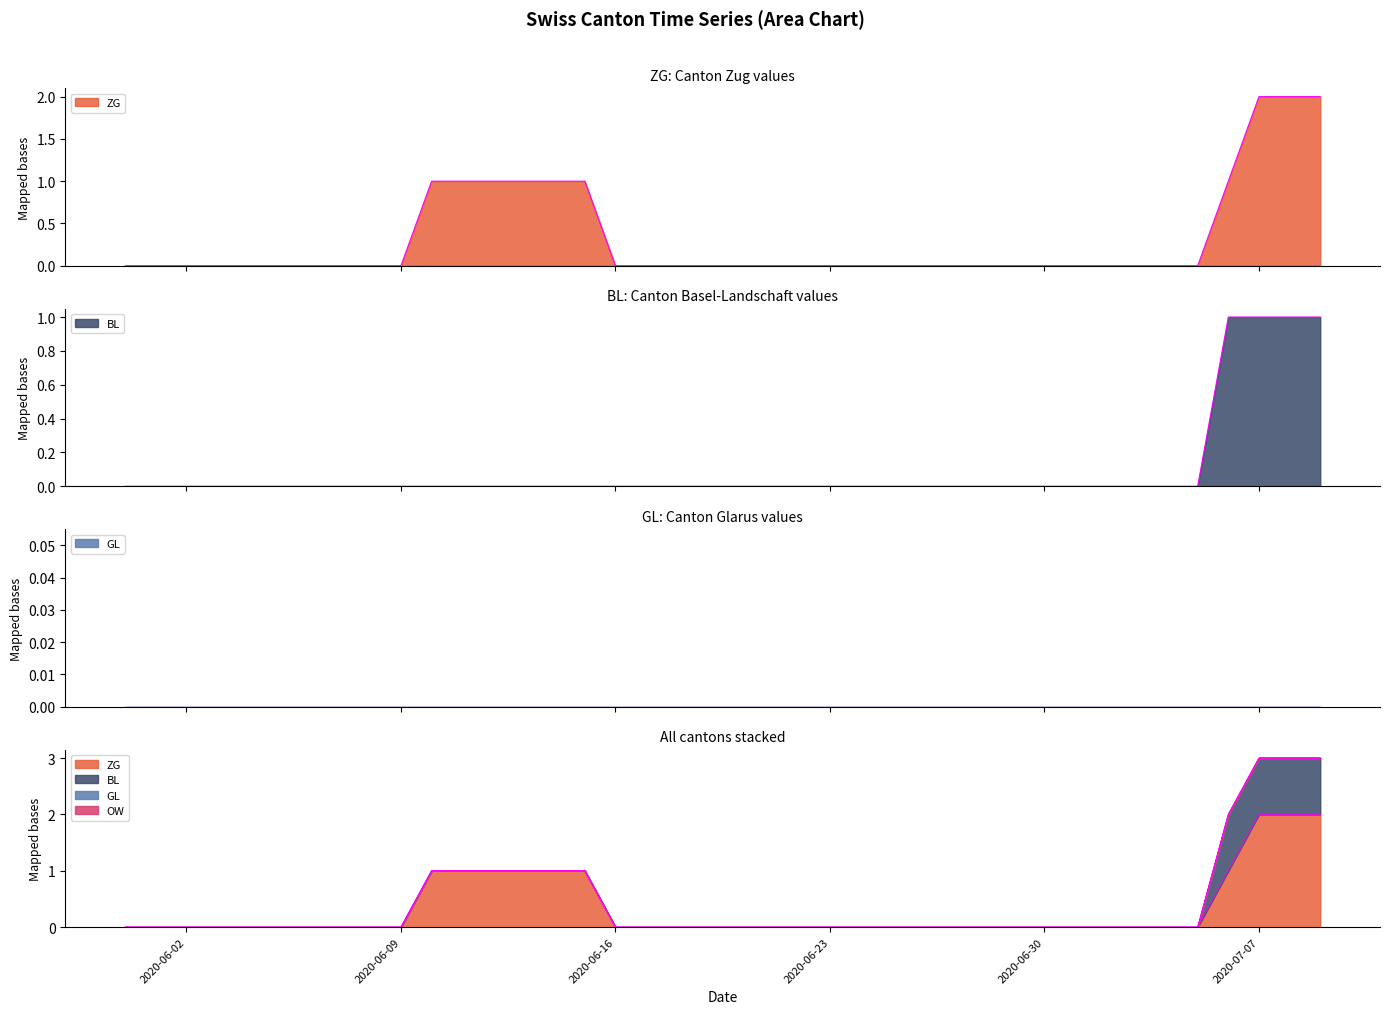

What is the label of the 17th point from the left?

2020-06-16